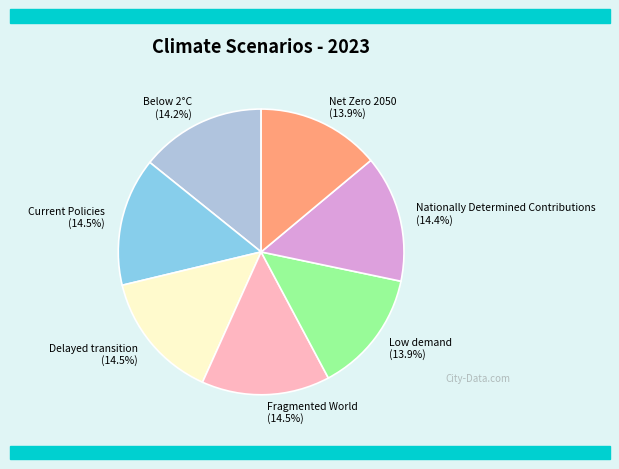

Is it true that Below 2°C is 14% of the pie?

True